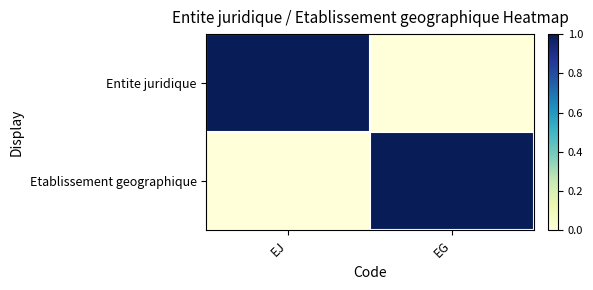

Between EJ and EG, which is larger?

EJ